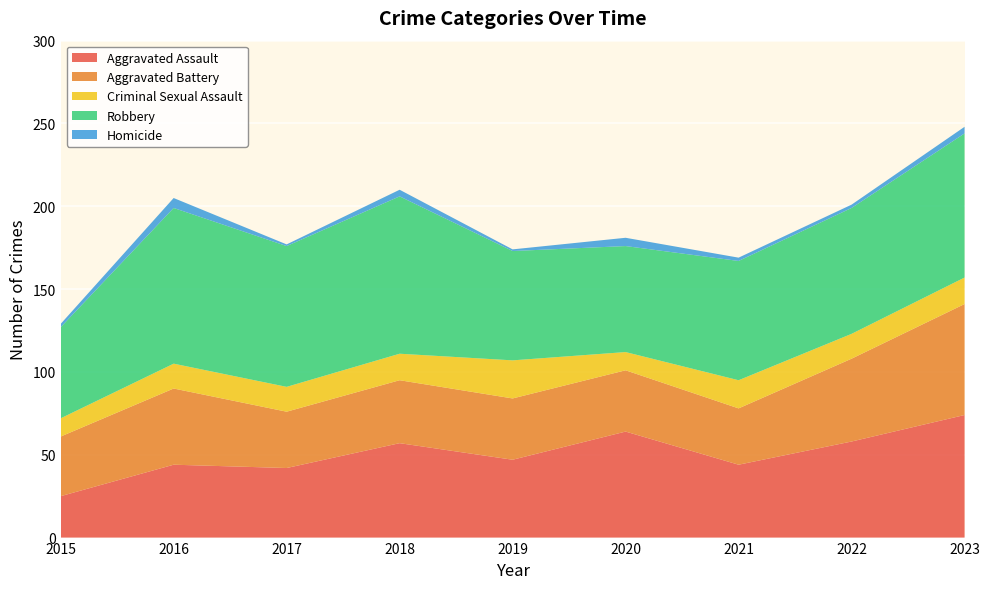

Reading right to left, what are all the values shown in this chart?

Aggravated Assault: 74	58	44	64	47	57	42	44	25
Aggravated Battery: 67	50	34	37	37	38	34	46	36
Criminal Sexual Assault: 16	15	17	11	23	16	15	15	11
Robbery: 87	76	72	64	66	95	85	94	55
Homicide: 4	2	2	5	1	4	1	6	2